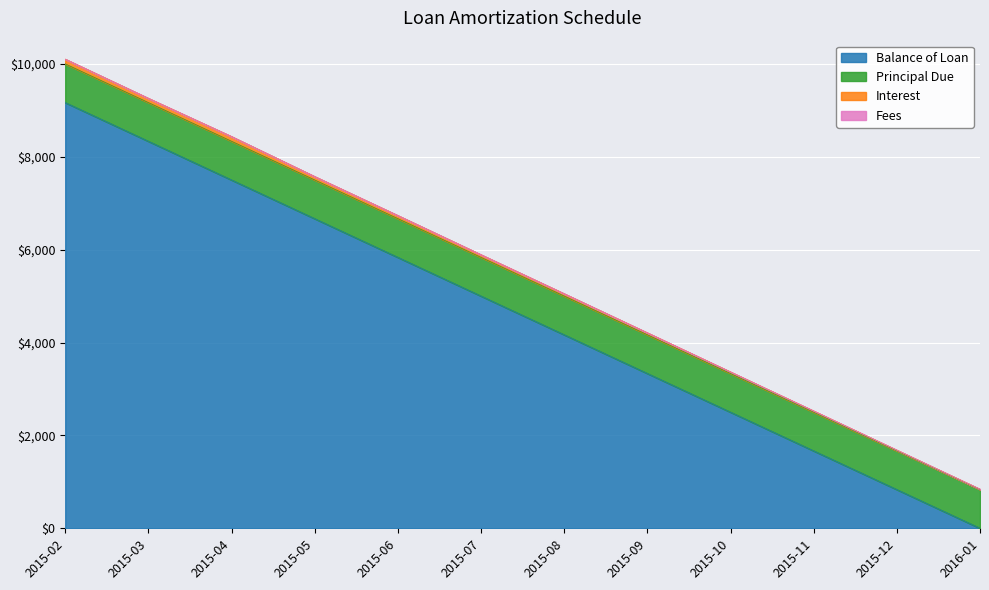

Which category has the lowest value in the Balance of Loan series?

2016-01